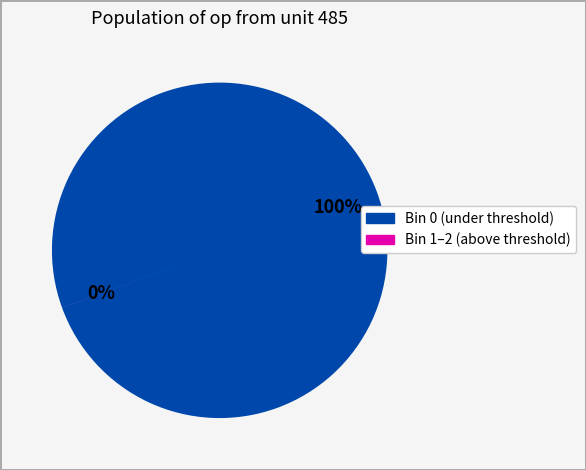

To the nearest percent, what is the difference between the largest and smallest slice percentages?

100%